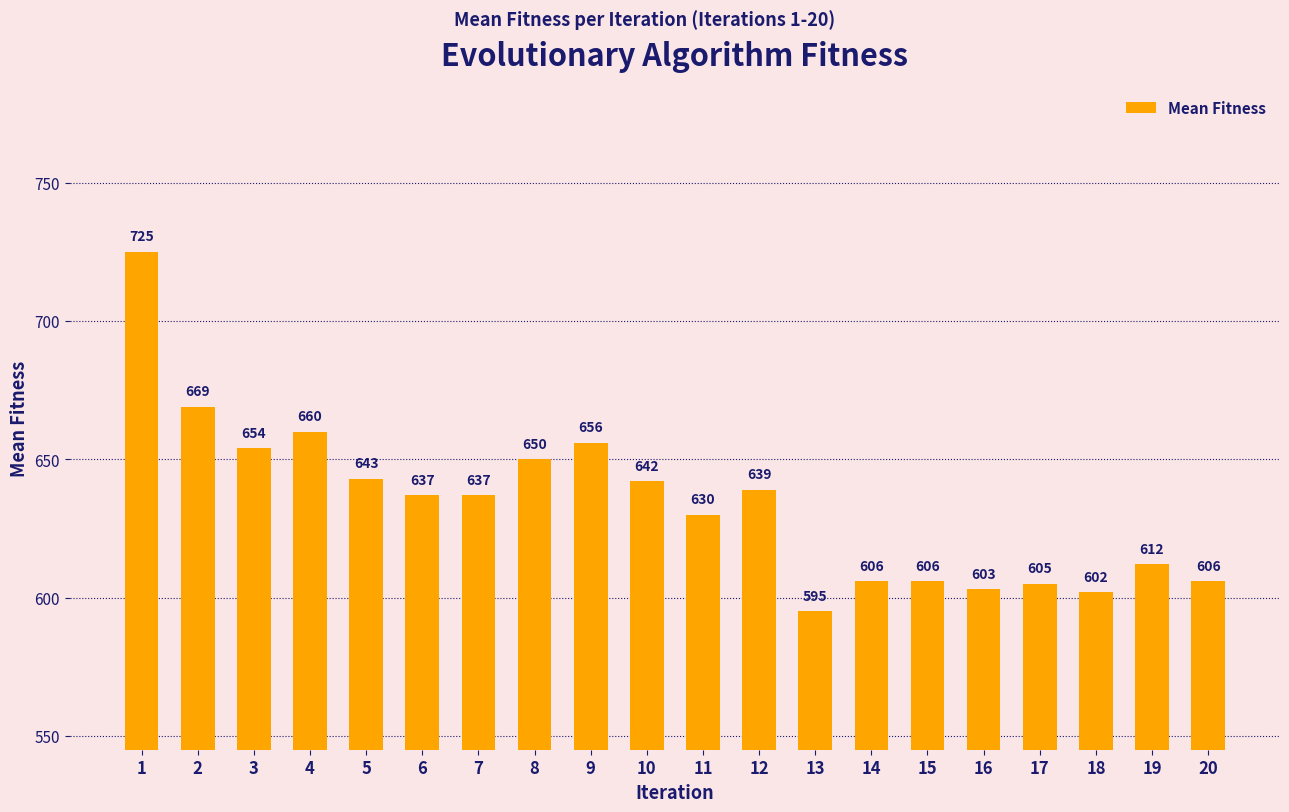

What is the maximum value shown in the chart?

725